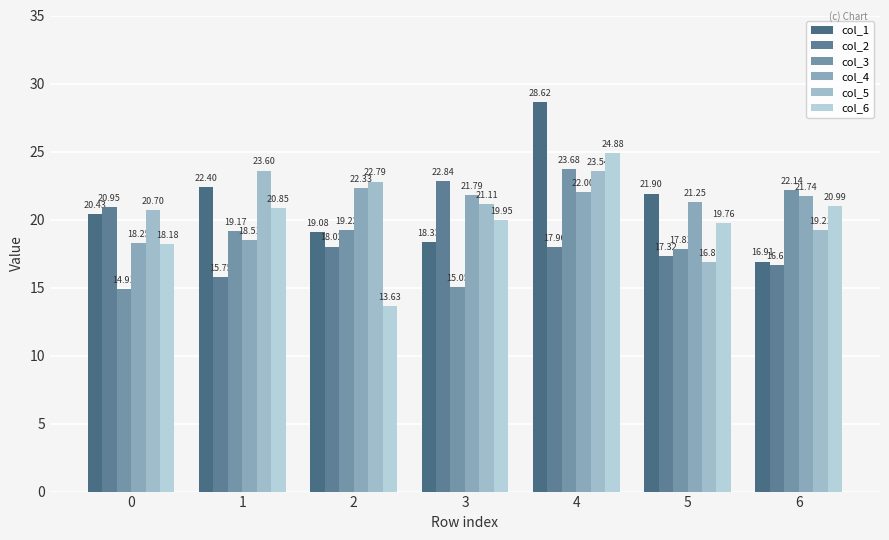

At which category is the sum across all series the highest?

4